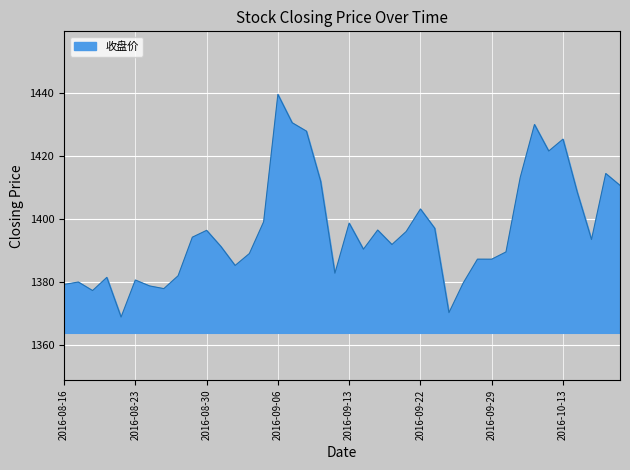

Does the chart display data point markers on the line(s)?

No